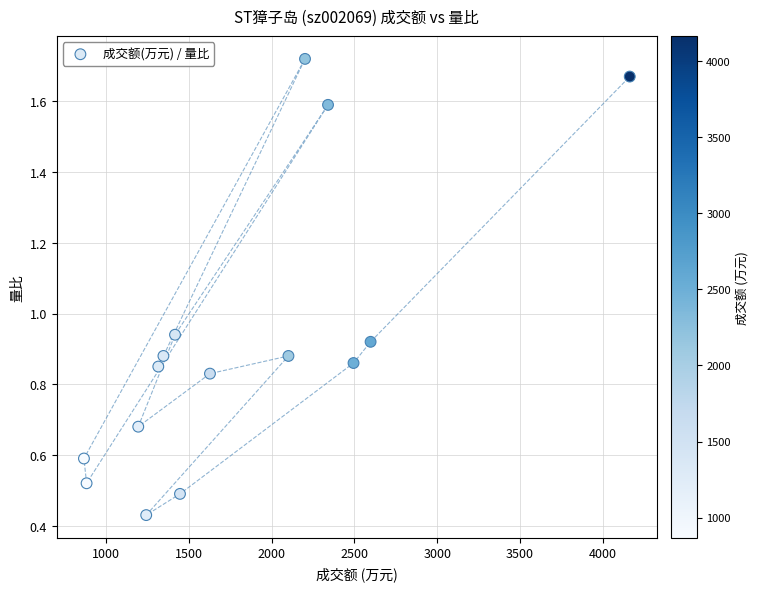

What is the range of X values (max minus min)?

3296.0